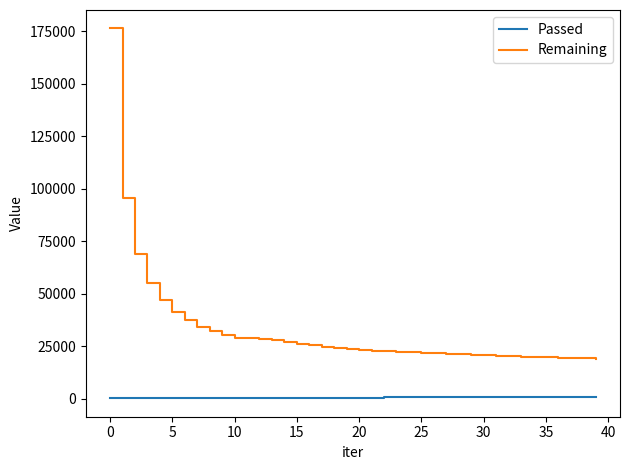

True or false: Passed and Remaining intersect in this chart.

False